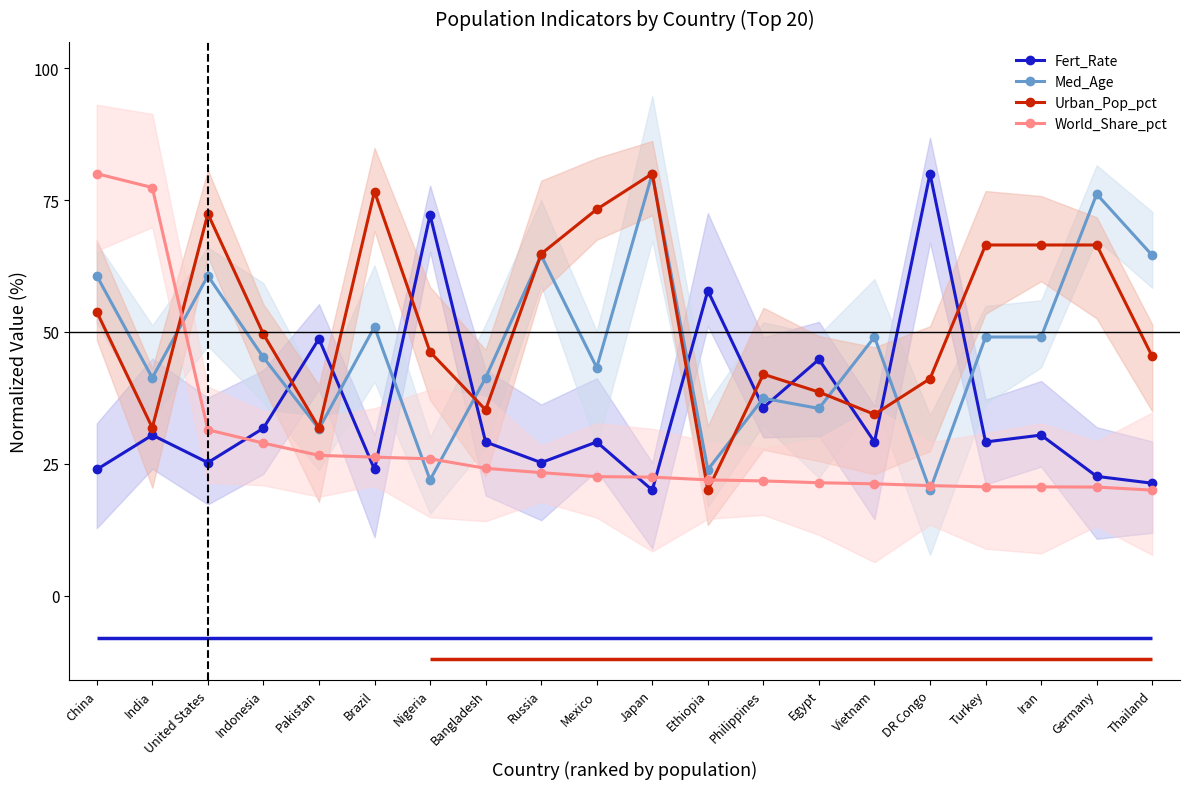

At which label does Urban_Pop_pct first exceed 49?

China